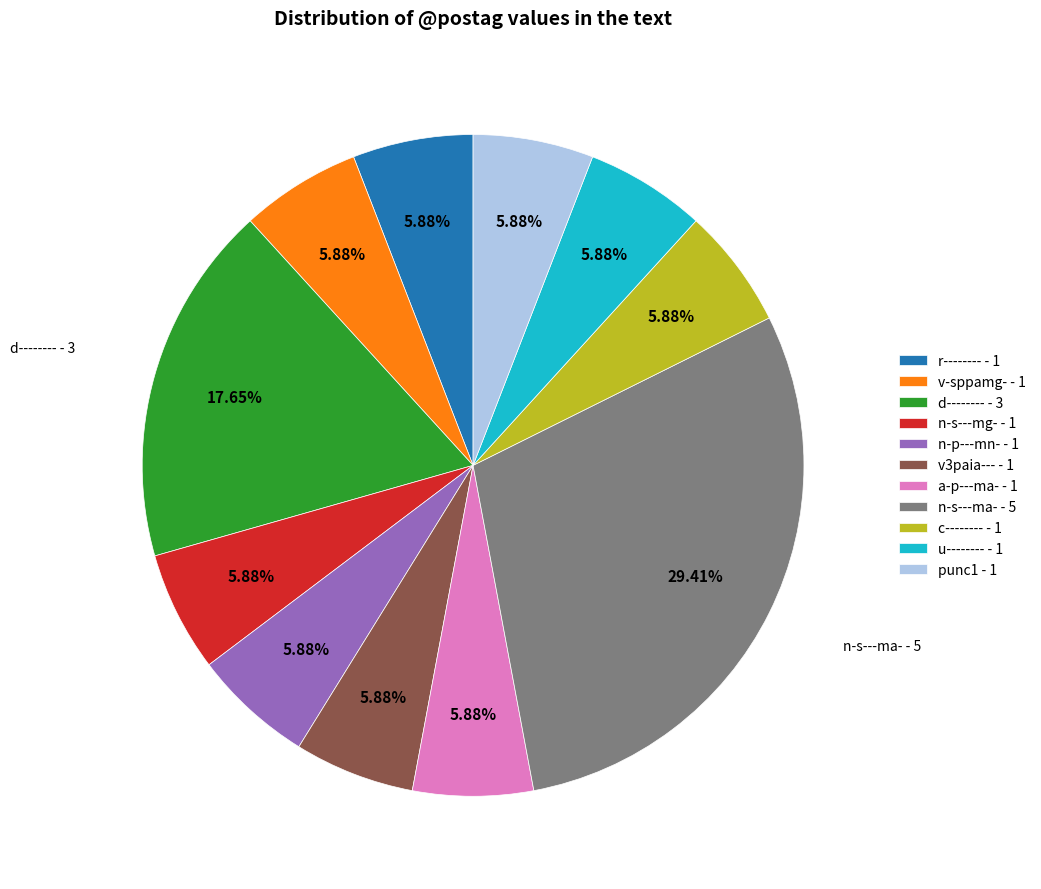

Is there any slice that represents more than half of the pie?

No